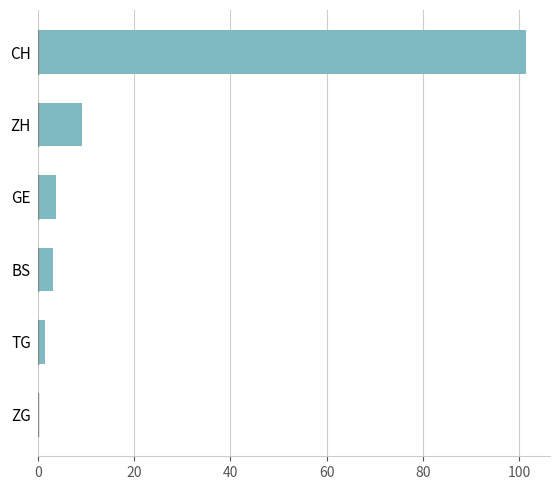

True or false: the data shows 9.3 at ZH.

True